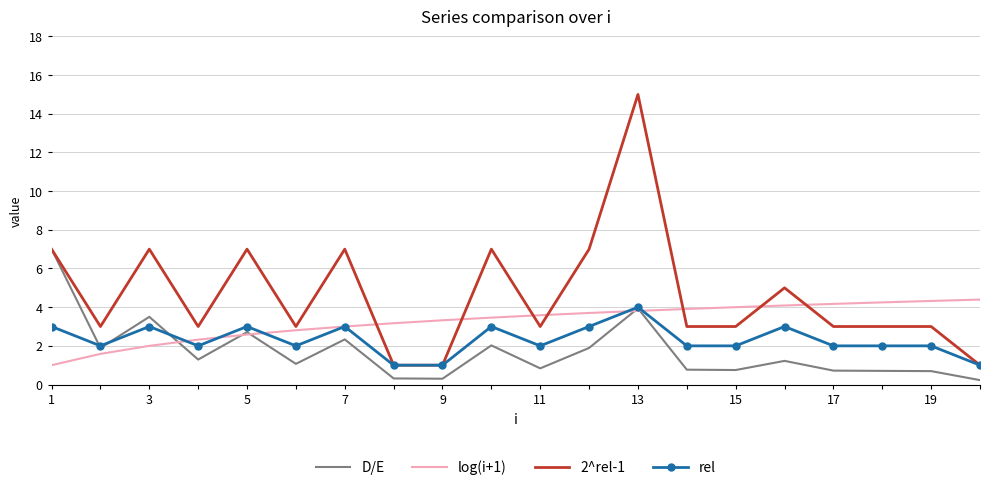

Which series has the largest range (max minus min)?

2^rel-1